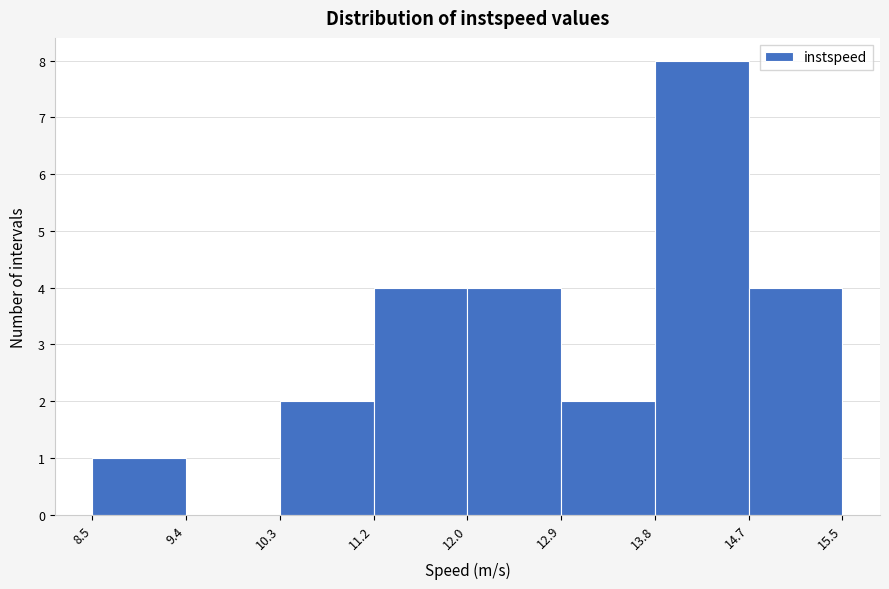

Reading left to right, transcribe this chart: for each bar, give the range it covers on the x-axis and its height. The values are not printed on the chart, so give them approximately, as read against the axis.

8.5 to 9.4: 1
9.4 to 10.3: 0
10.3 to 11.2: 2
11.2 to 12.0: 4
12.0 to 12.9: 4
12.9 to 13.8: 2
13.8 to 14.7: 8
14.7 to 15.5: 4